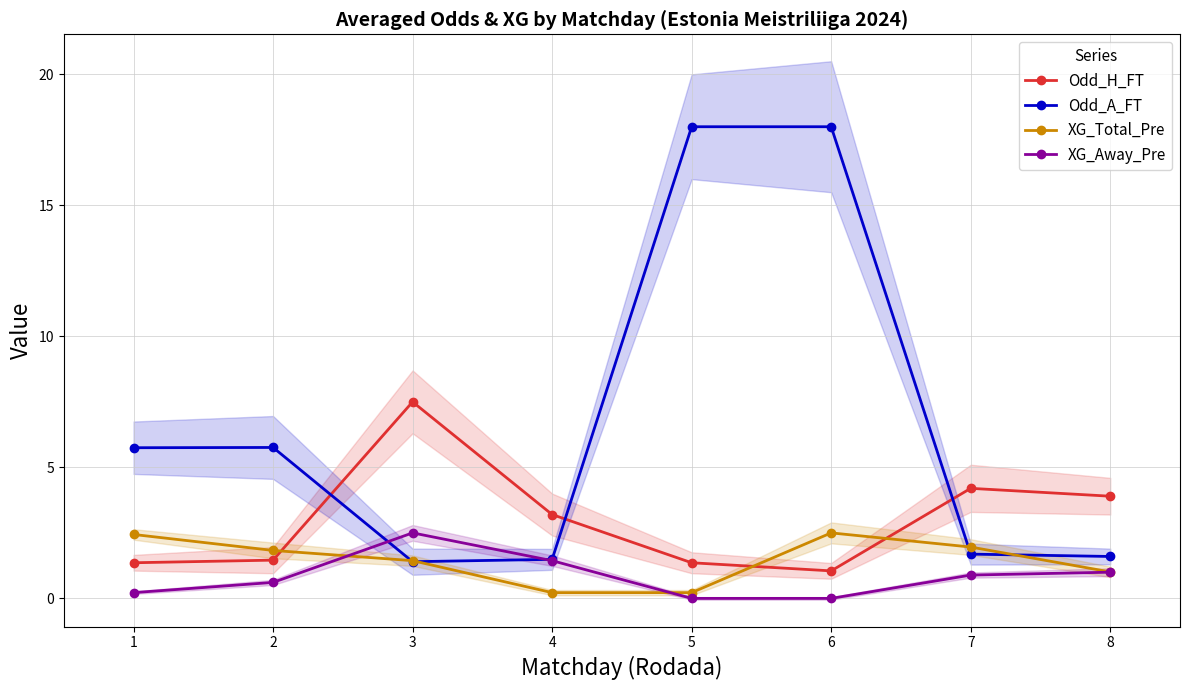

Count the number of categories in the chart.

8